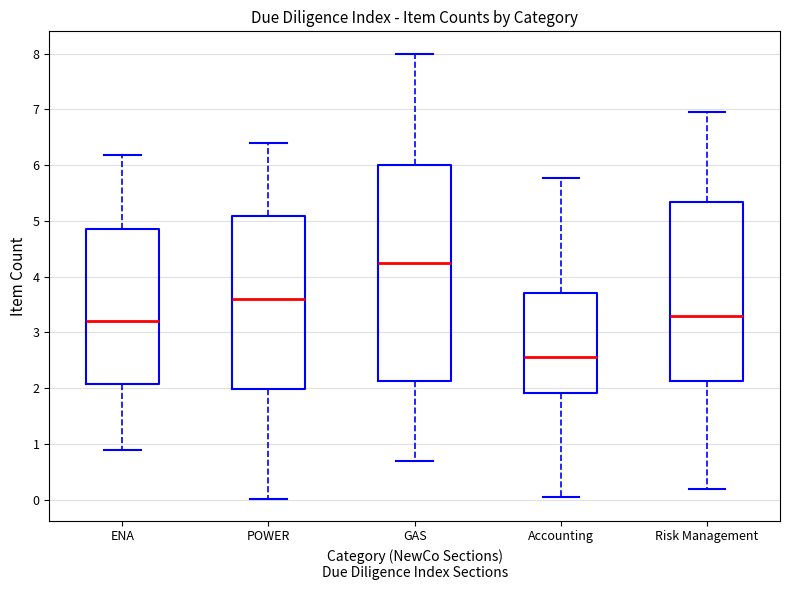

Reading left to right, transcribe this box plot: for each box, give where its median line is, the range the box spans, and where its two whiskers end, as read against the y-axis. The values are not printed on the chart, so give them approximately, as read against the axis.

ENA: median 3.2, box 2.1 to 4.8, whiskers 0.9 to 6.2
POWER: median 3.6, box 2.0 to 5.1, whiskers 0.0 to 6.4
GAS: median 4.2, box 2.1 to 6.0, whiskers 0.7 to 8.0
Accounting: median 2.6, box 1.9 to 3.7, whiskers 0.0 to 5.8
Risk Management: median 3.3, box 2.1 to 5.3, whiskers 0.2 to 6.9